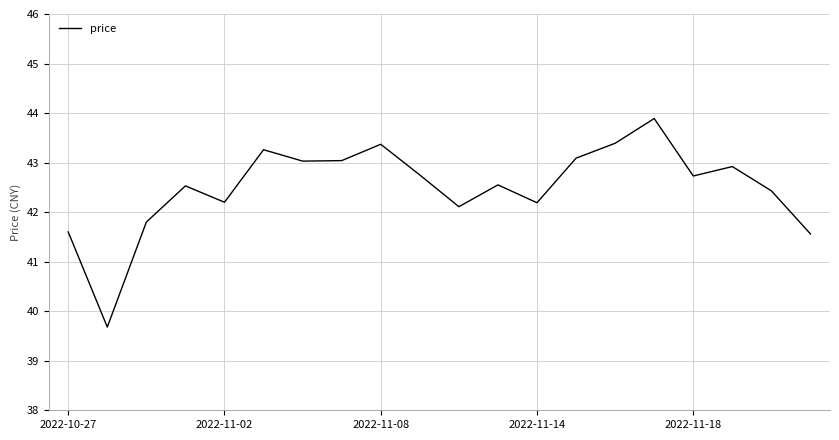

What is the difference between the maximum and minimum values?

4.2